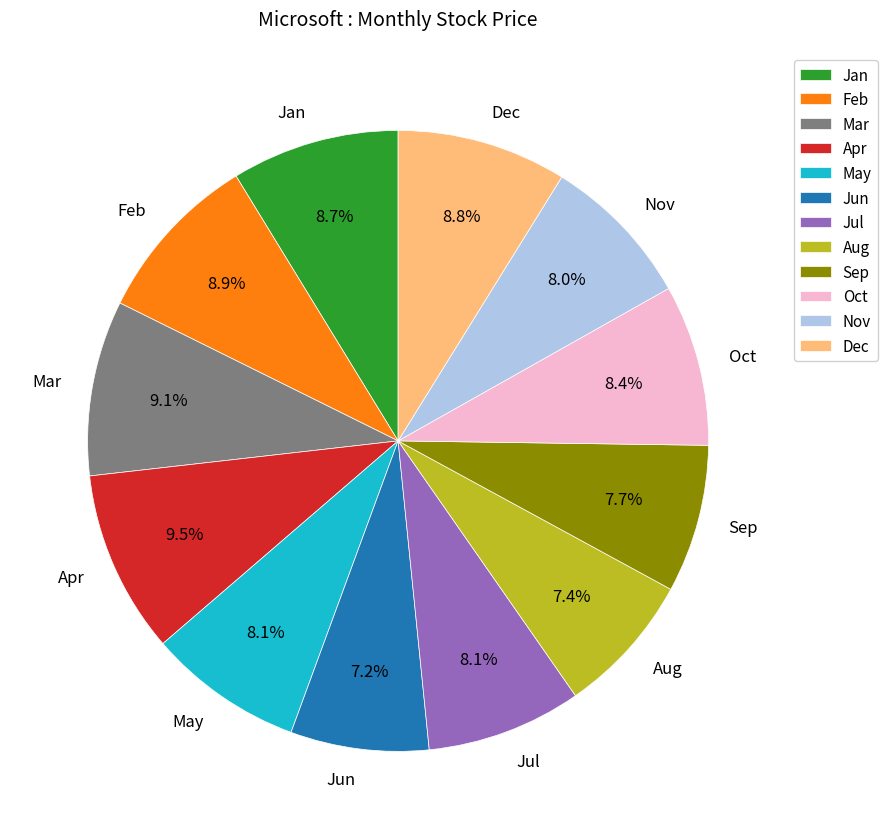

Approximately how many times larger is the value at Feb compared to Oct?

1.1